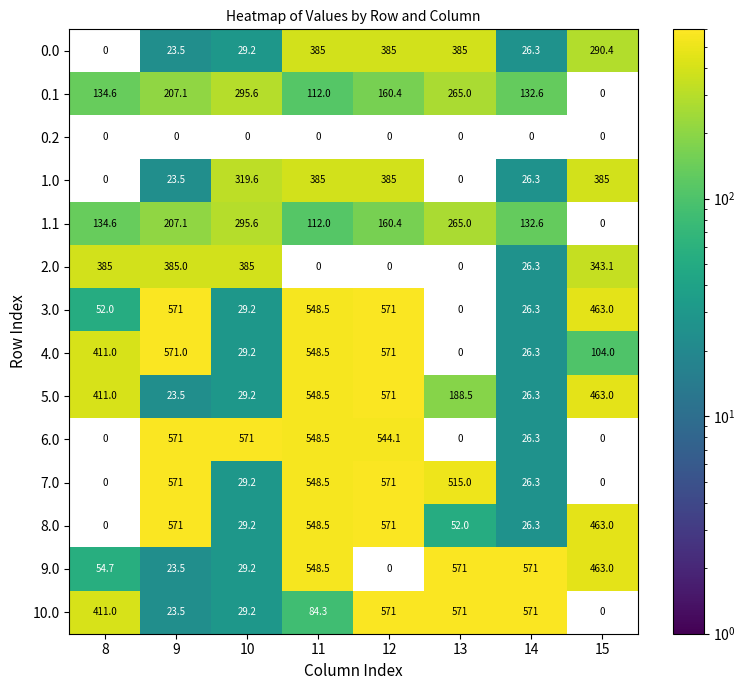

List the labels in order of 5.0 value, largest first.

12, 11, 15, 8, 13, 10, 14, 9